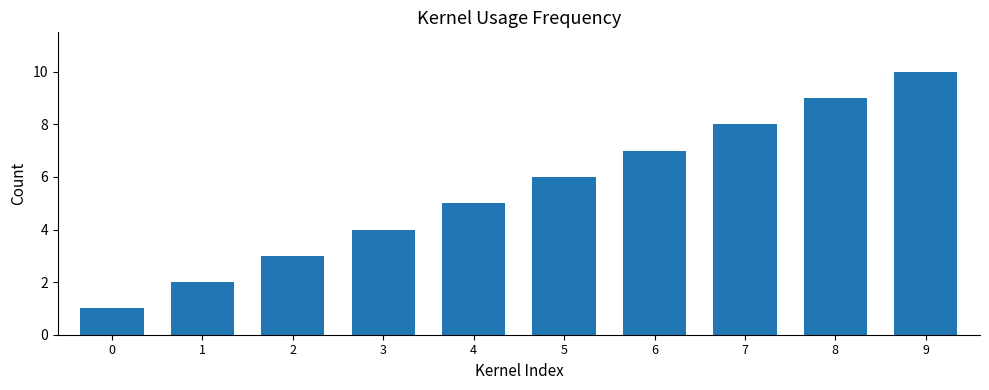

Approximately how many times larger is the value at 8 compared to 0?

9.0